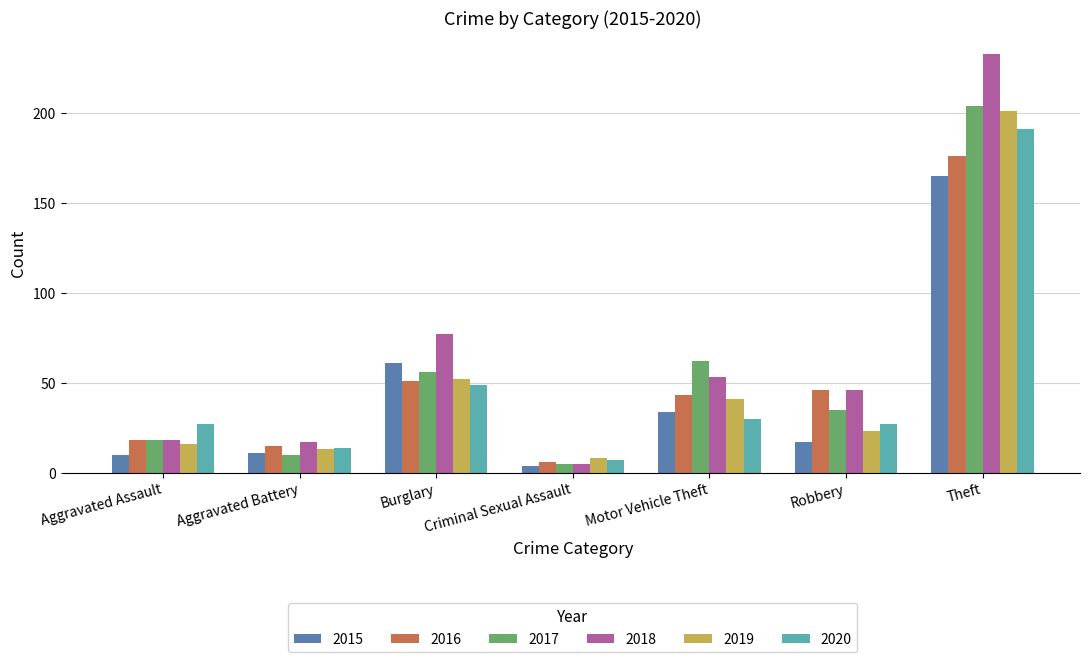

What is the difference between the second highest and second lowest values in the 2018 series?

60